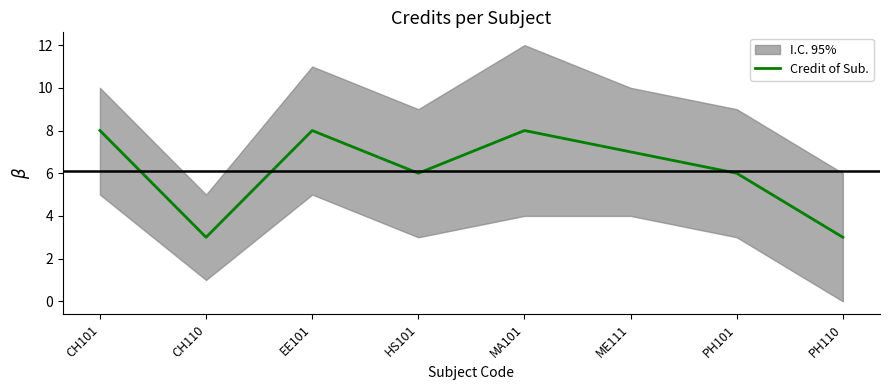

Is this an area chart (filled region under the line)?

No